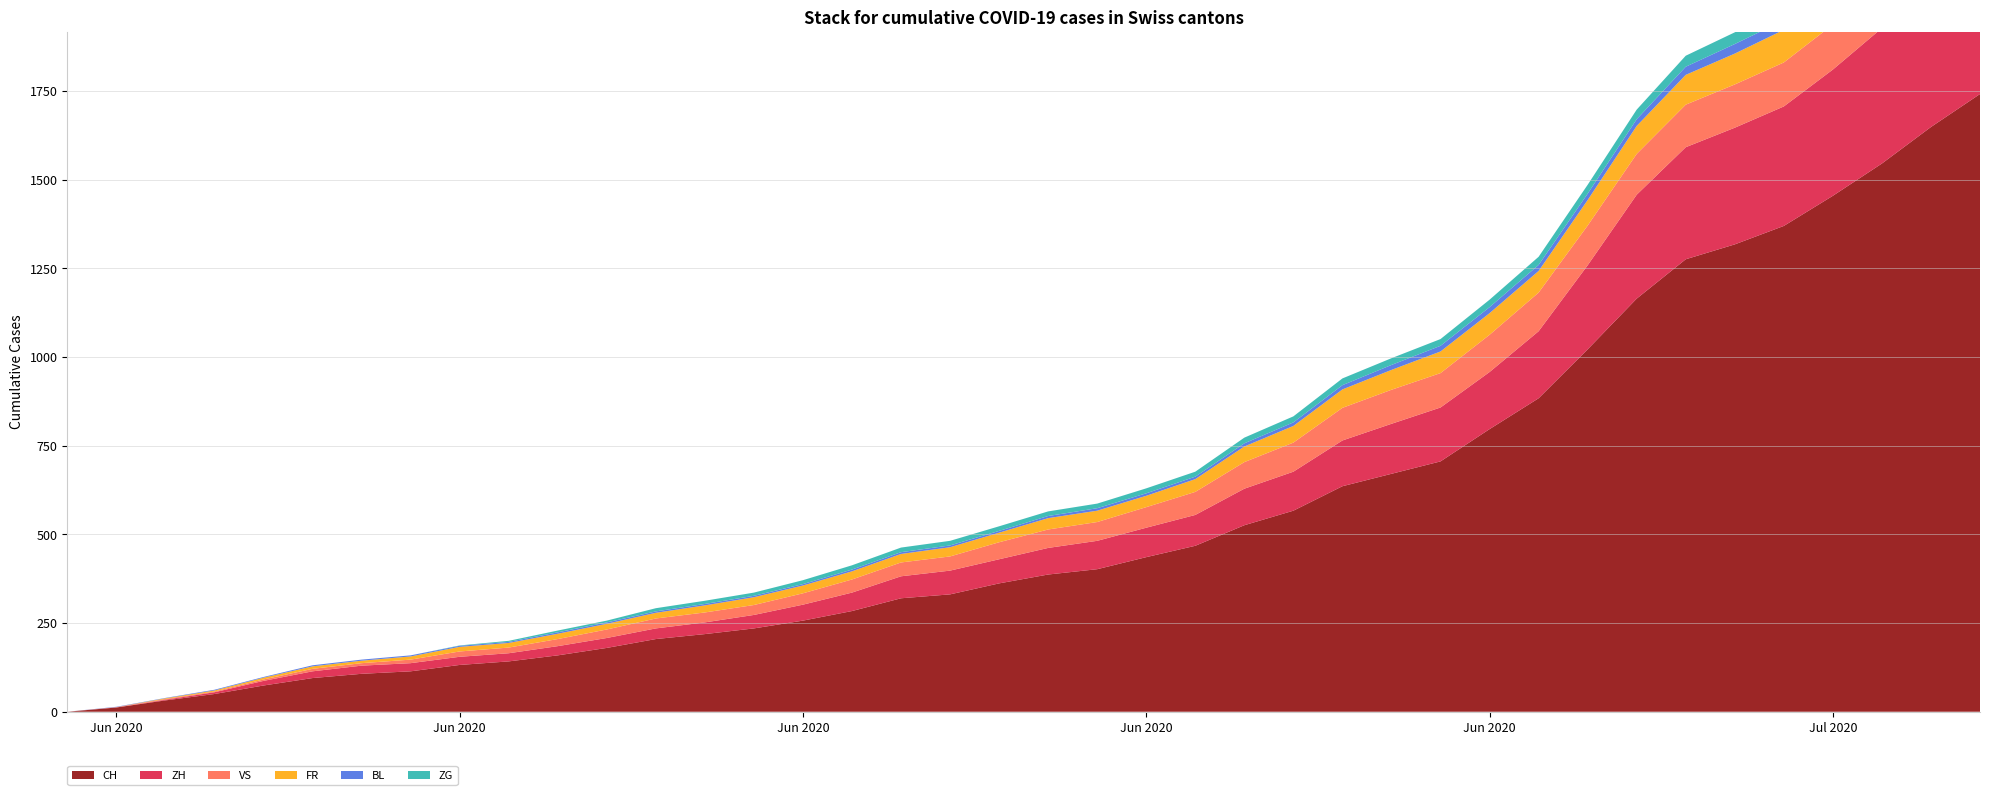

Reading right to left, transcribe all the data shown in this chart.

CH: 1742	1649	1546	1455	1370	1318	1276	1165	1022	884	797	706	671	636	567	526	468	436	402	387	362	331	320	284	257	235	219	205	180	159	142	132	114	107	95	74	50	32	12	0
ZH: 424	405	382	356	337	329	316	293	237	189	161	152	141	129	110	103	87	83	80	75	68	67	62	52	45	38	33	30	28	26	23	23	23	23	19	13	5	2	0	0
VS: 132	130	130	127	124	122	120	115	112	109	105	97	96	92	82	75	65	58	53	52	48	40	39	37	32	28	28	28	24	20	16	15	10	7	7	4	2	2	1	0
FR: 100	99	96	94	92	87	84	79	72	61	61	61	56	52	47	44	36	32	32	32	27	26	24	23	22	22	20	16	16	15	13	13	9	7	7	5	3	2	0	0
BL: 38	35	32	29	27	27	23	19	18	17	17	16	14	12	10	9	7	7	7	6	5	5	5	5	4	4	4	4	4	4	3	3	3	3	3	2	2	1	1	0
ZG: 41	39	38	36	33	33	31	27	25	23	21	19	19	19	17	16	14	14	13	13	13	13	13	12	11	9	9	9	5	5	3	1	0	0	0	0	0	0	0	0